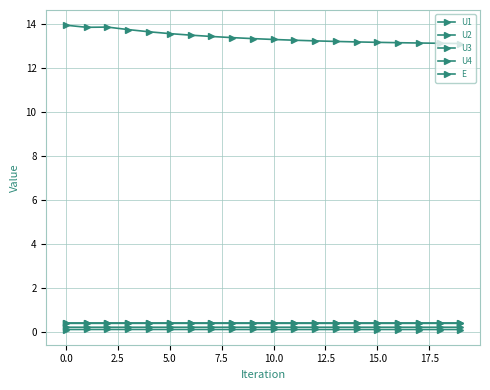

Is this an area chart (filled region under the line)?

No